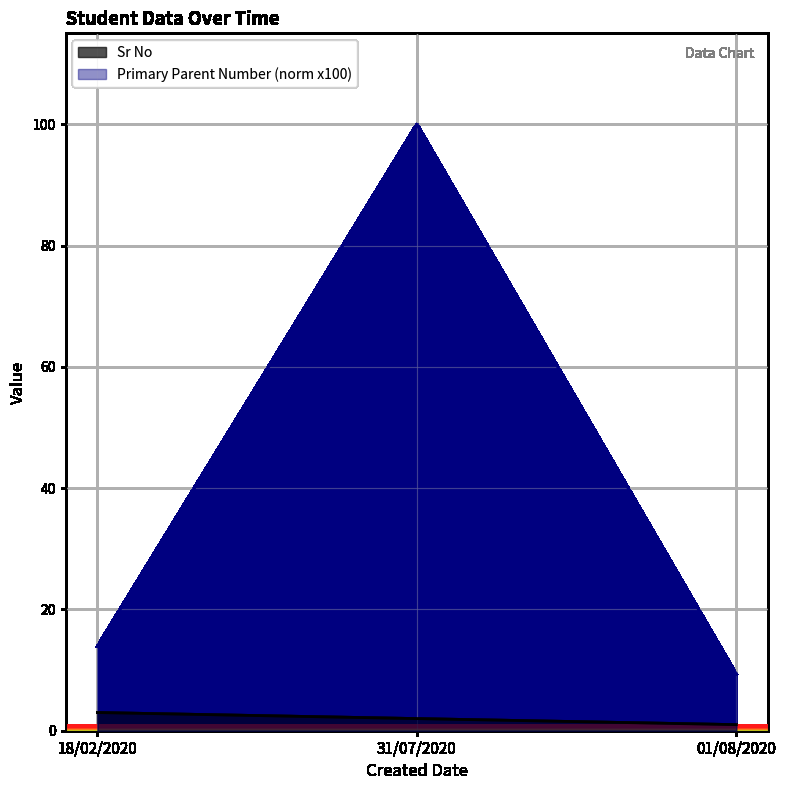

What are all the series names shown in the legend?

Sr No, Primary Parent Number (norm x100)